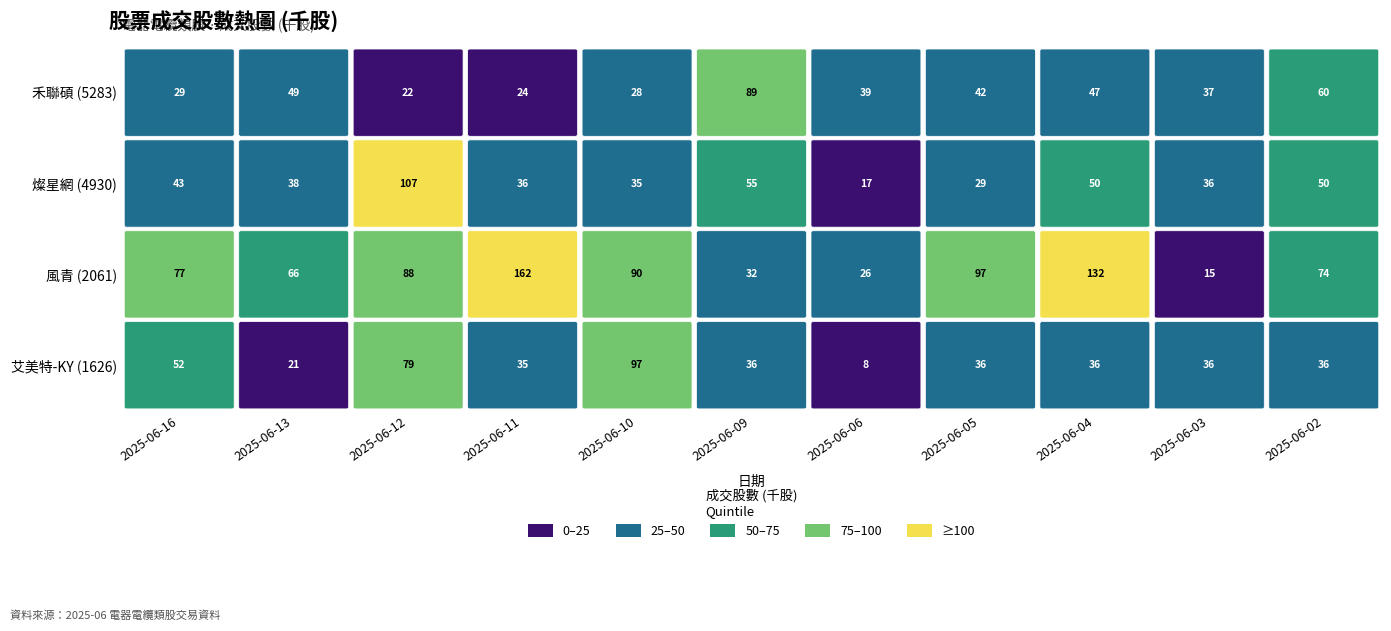

Reading right to left, list all the values displayed in this chart.

5283: 60.1	37.2	47.3	42.4	38.6	88.8	28.1	23.9	22.1	48.6	29.4
4930: 50.4	36.1	50.1	29.1	17.1	55.1	35.1	36.4	106.7	37.6	43.3
2061: 74.0	15.0	132.0	97.0	26.0	32.0	90.0	162.0	88.0	66.0	77.0
1626: 35.5	35.5	35.5	35.5	7.9	35.5	97.3	35.4	78.9	21.1	51.7